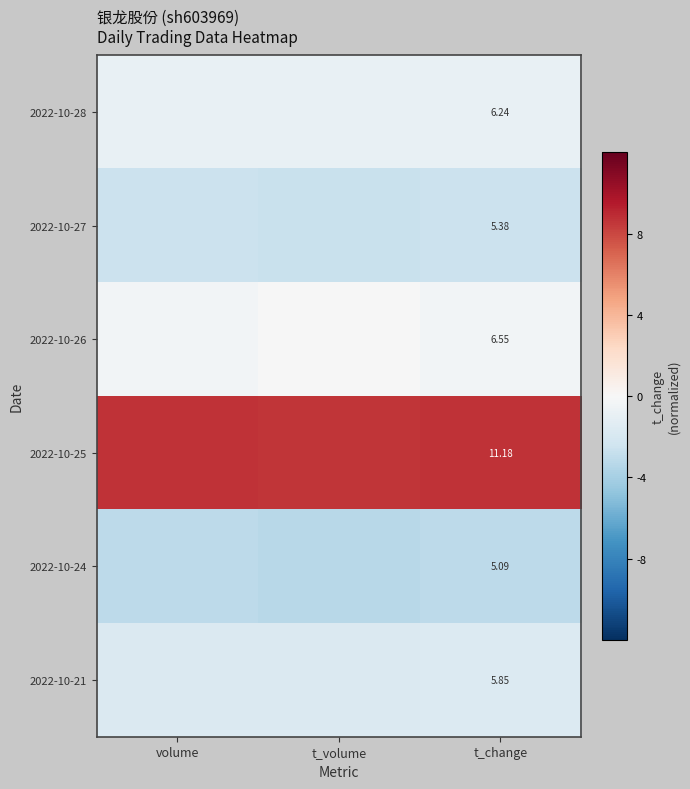

Is the value of 2022-10-26 at t_change greater than the value of 2022-10-21 at t_change?

Yes